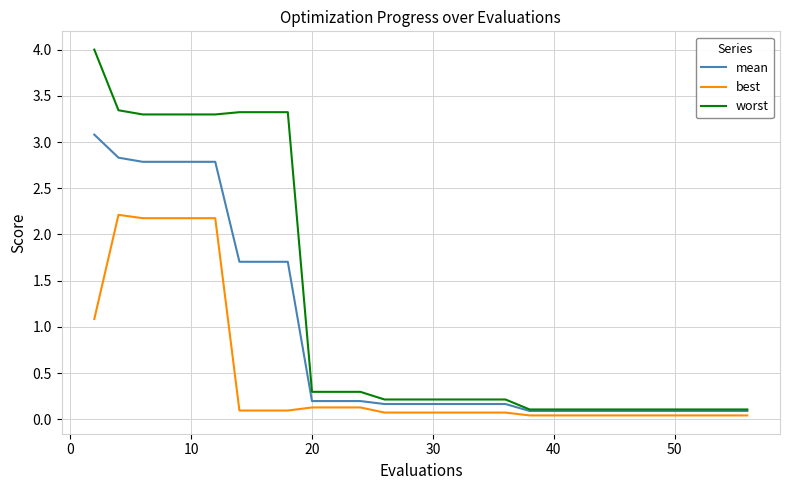

At how many categories does at least one series exceed 3?

9